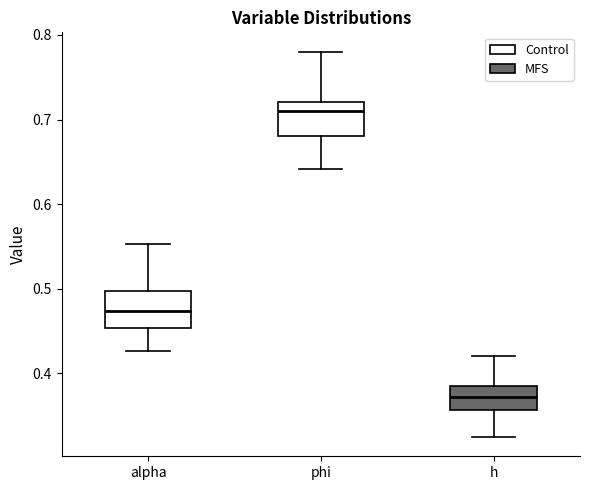

Reading left to right, read every box against the y-axis: the position of its median line, the range the box covers, and the ends of its whiskers. The values are not printed on the chart, so give them approximately, as read against the axis.

alpha: median 0.47, box 0.45 to 0.50, whiskers 0.43 to 0.55
phi: median 0.71, box 0.68 to 0.72, whiskers 0.64 to 0.78
h: median 0.37, box 0.36 to 0.38, whiskers 0.32 to 0.42